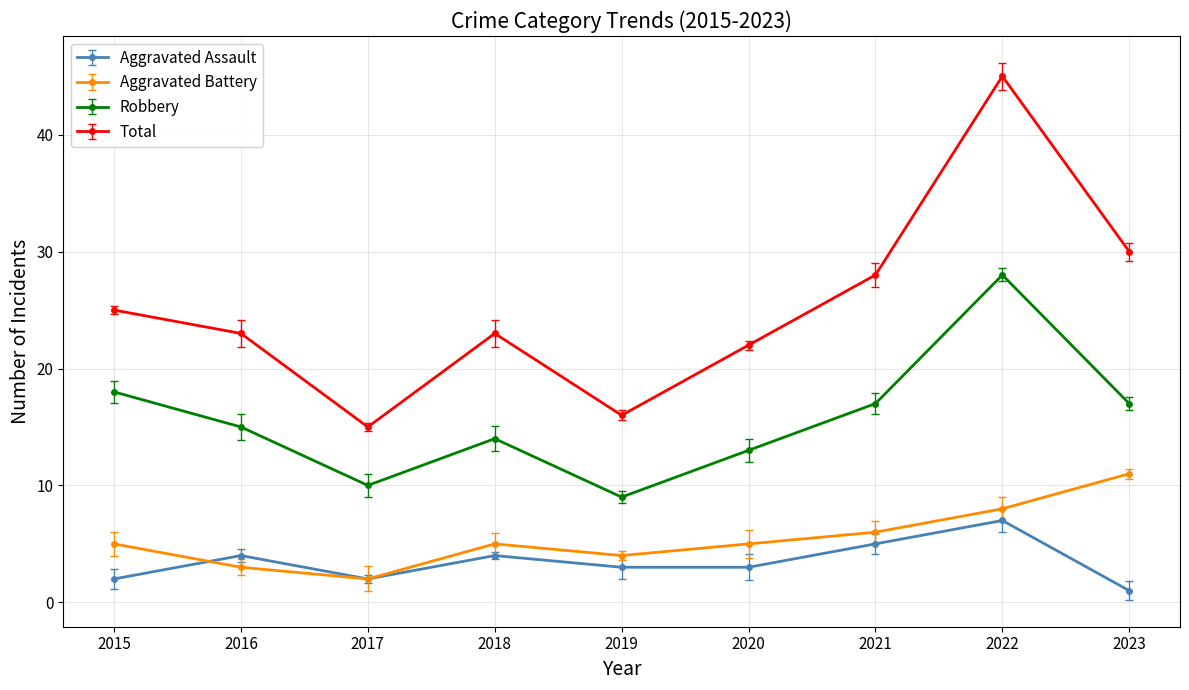

True or false: Robbery has more than 0 points higher than both neighbors.

True